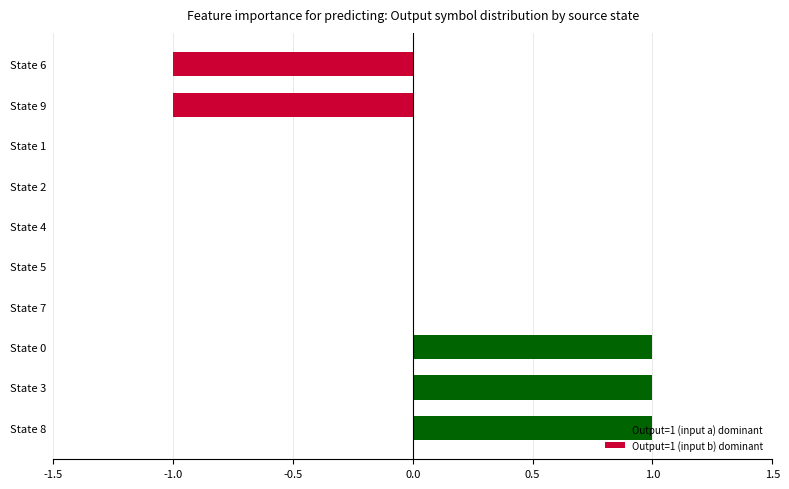

Which has a higher value, State 3 or State 1?

State 3